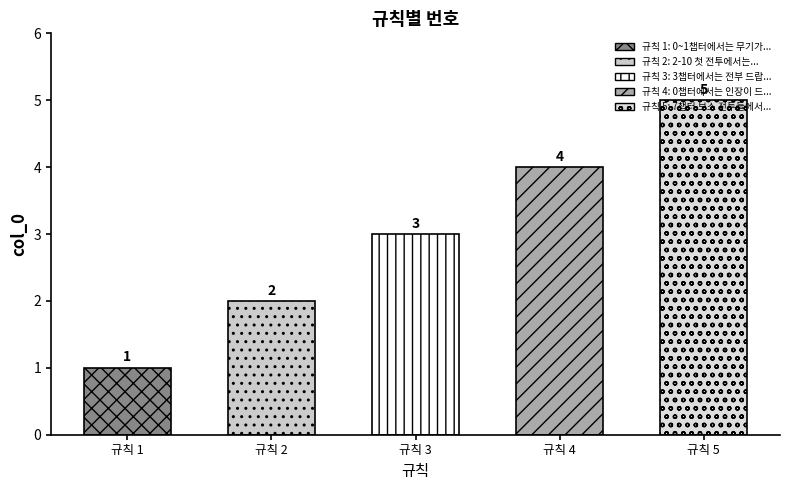

Where is the data nearest to the value 3?

3챕터에서는 전부 드랍된다